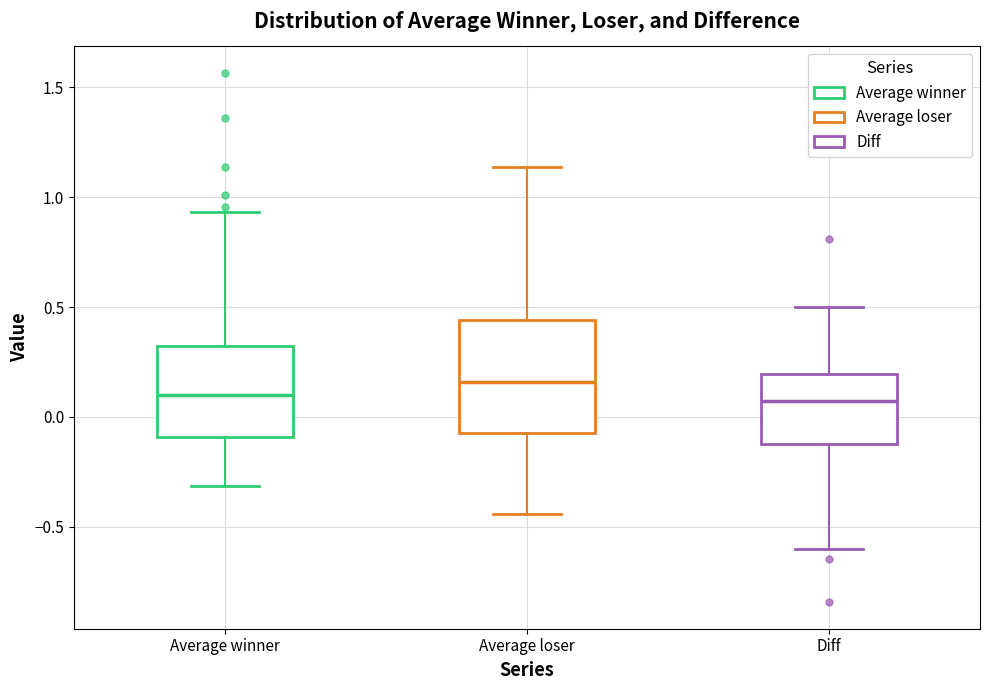

Where is the upper edge of the box for Average winner on the y-axis? The values are not printed on the chart, so give them approximately, as read against the axis.

0.30